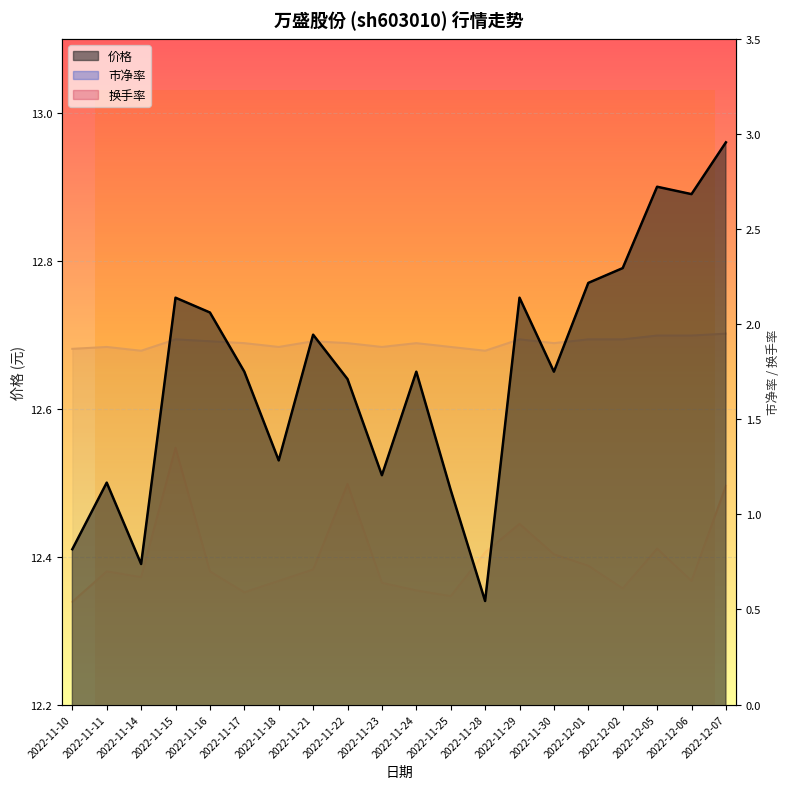

What is the total value across all series at 2022-11-25?

14.9